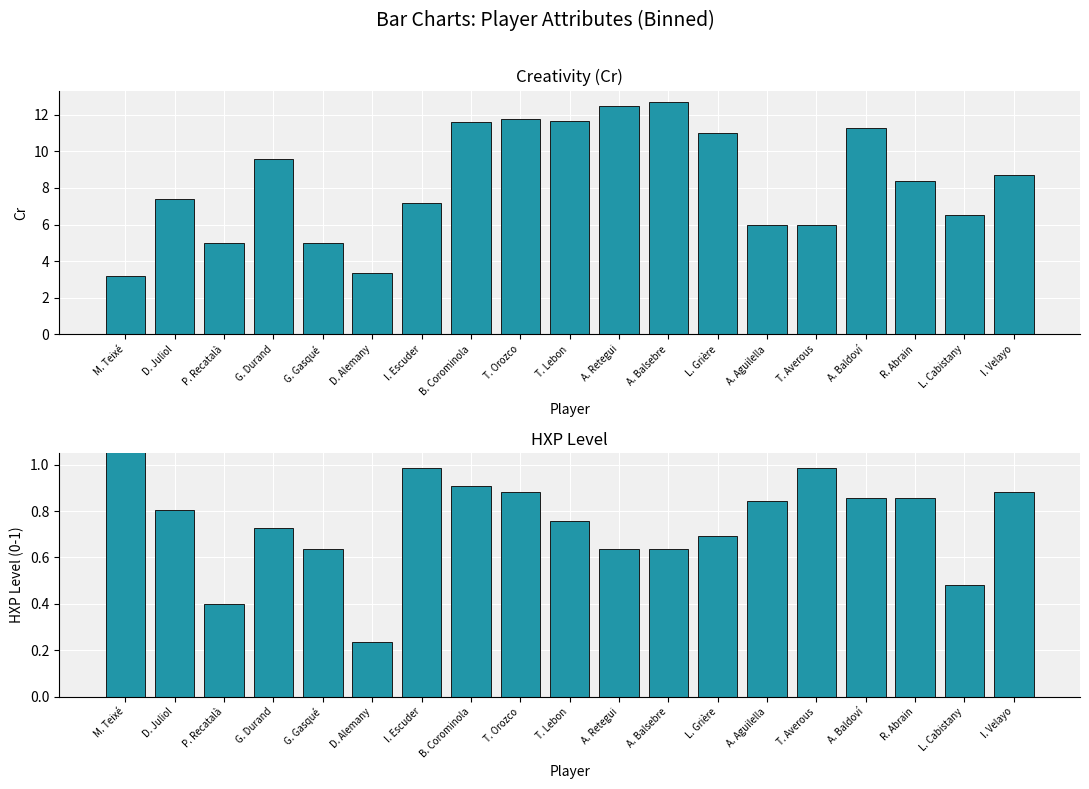

Which series has the widest spread of values?

Cr